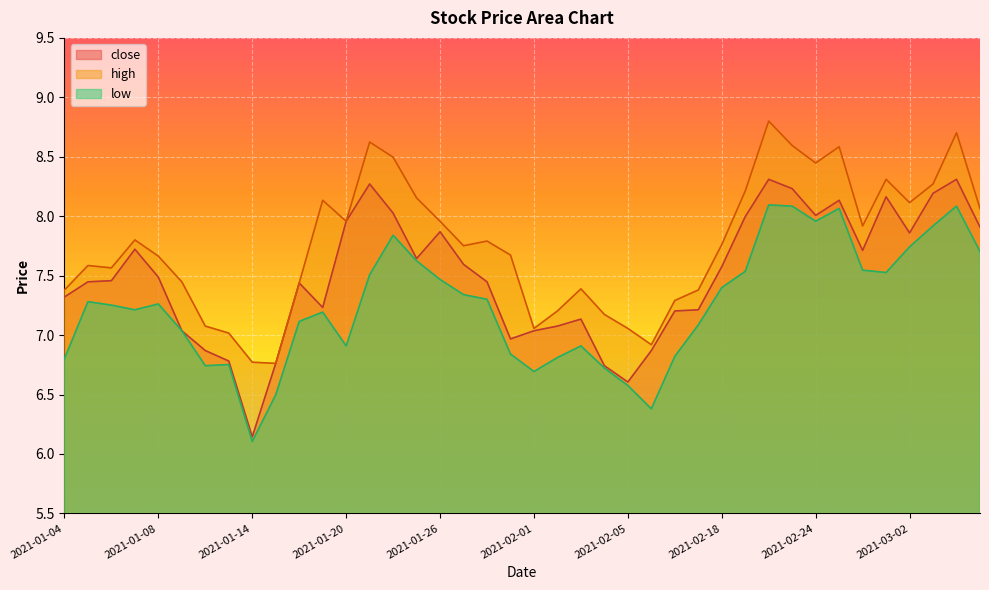

How many lines are shown in the chart?

3